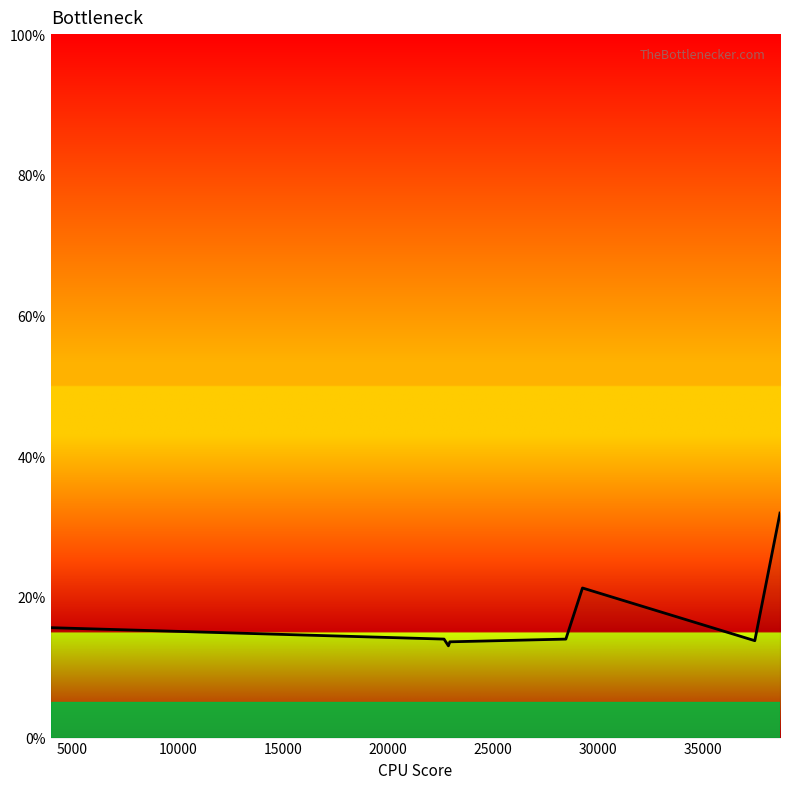

What is the average value?

17.2